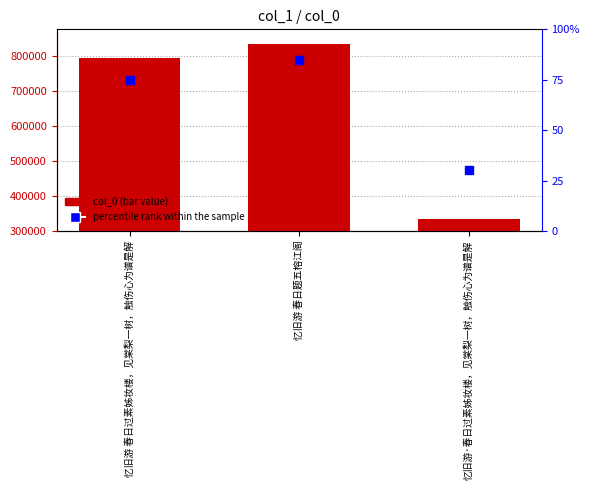

What are all the series names shown in the legend?

col_0, percentile rank within the sample